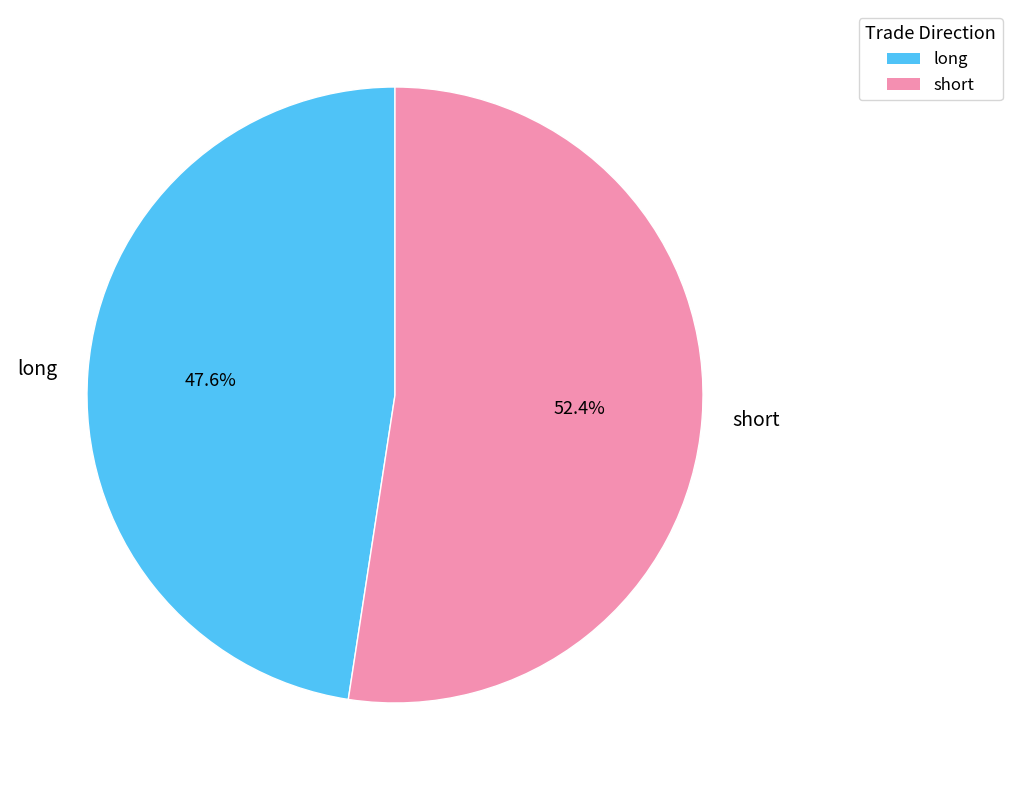

Which category has the biggest portion of the pie?

short